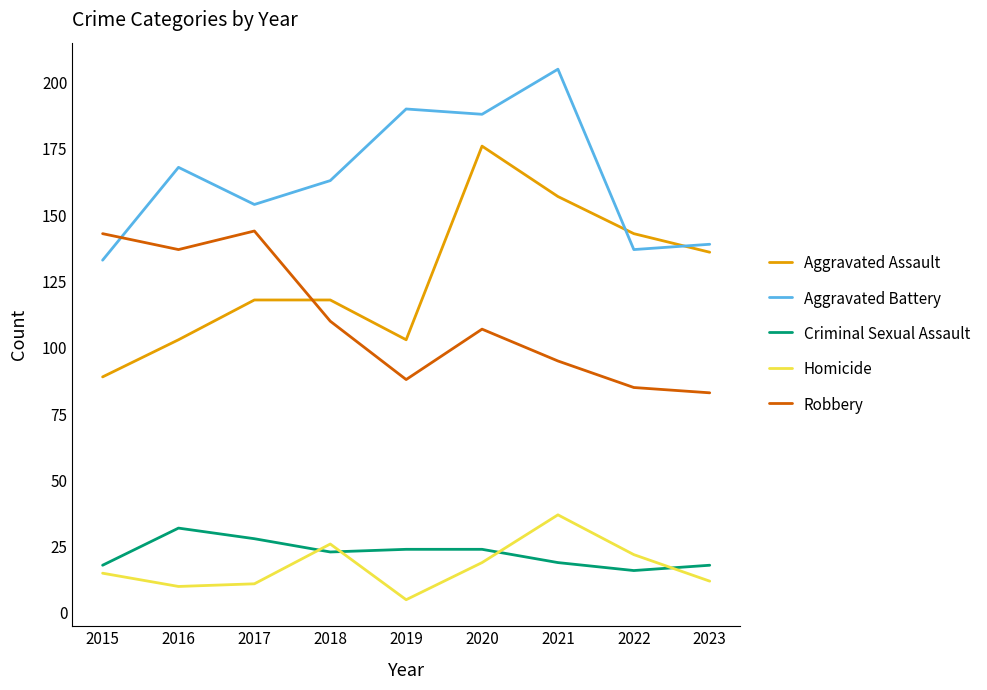

What are all the series names shown in the legend?

Aggravated Assault, Aggravated Battery, Criminal Sexual Assault, Homicide, Robbery